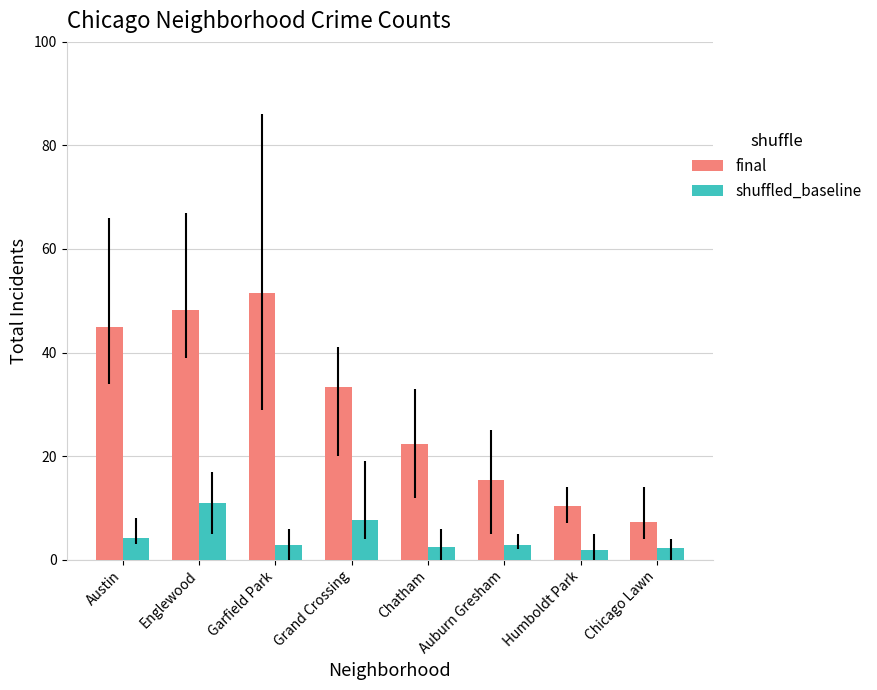

Which series has the largest range (max minus min)?

final